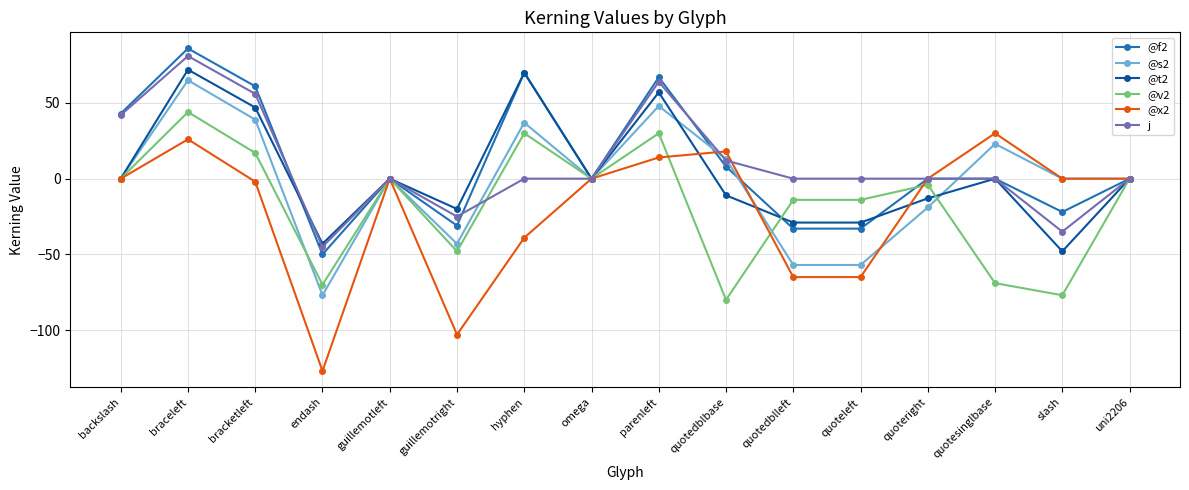

At which category is the sum across all series the highest?

braceleft